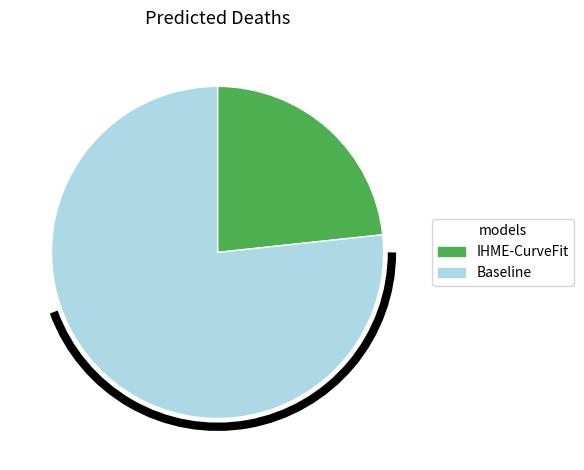

Between Baseline and IHME-CurveFit, which is larger?

Baseline